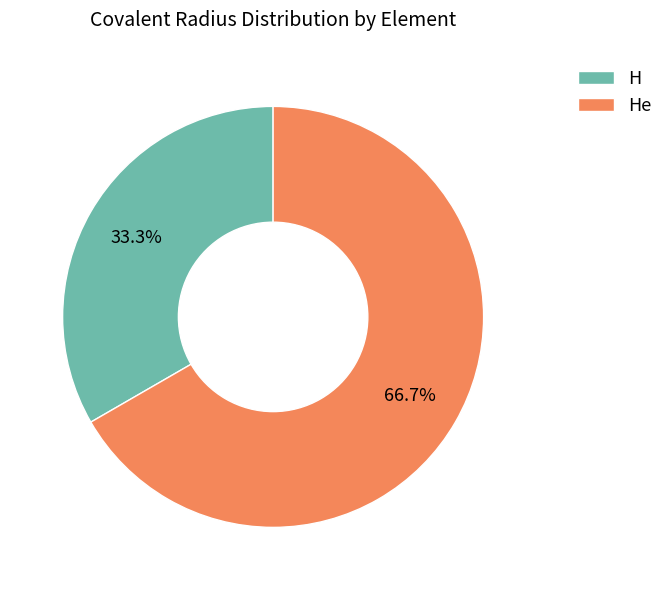

Rank the categories by value from highest to lowest.

He, H